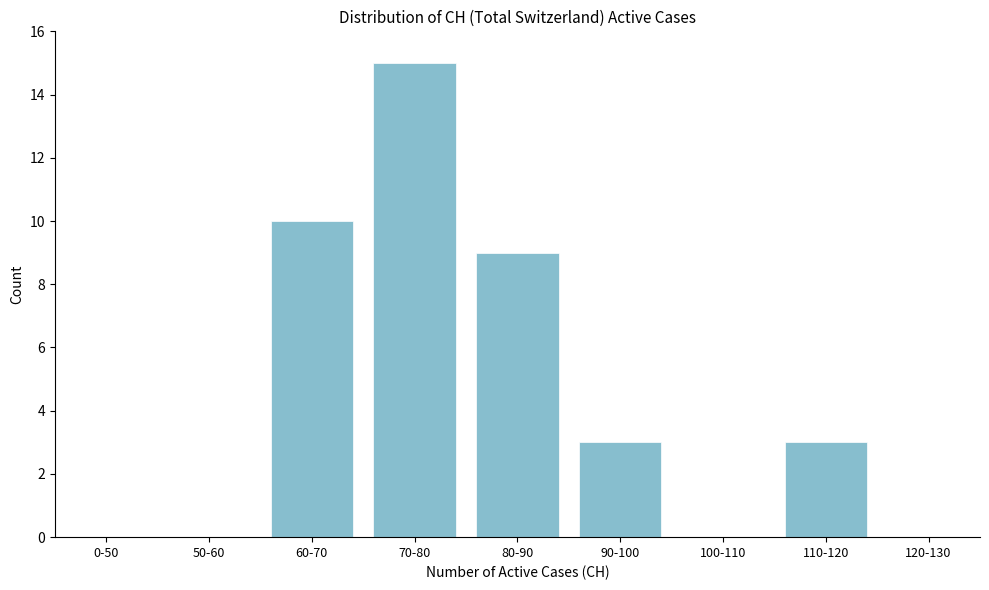

Reading left to right, what are all the values shown in this chart?

0-50=0	50-60=0	60-70=10	70-80=15	80-90=9	90-100=3	100-110=0	110-120=3	120-130=0